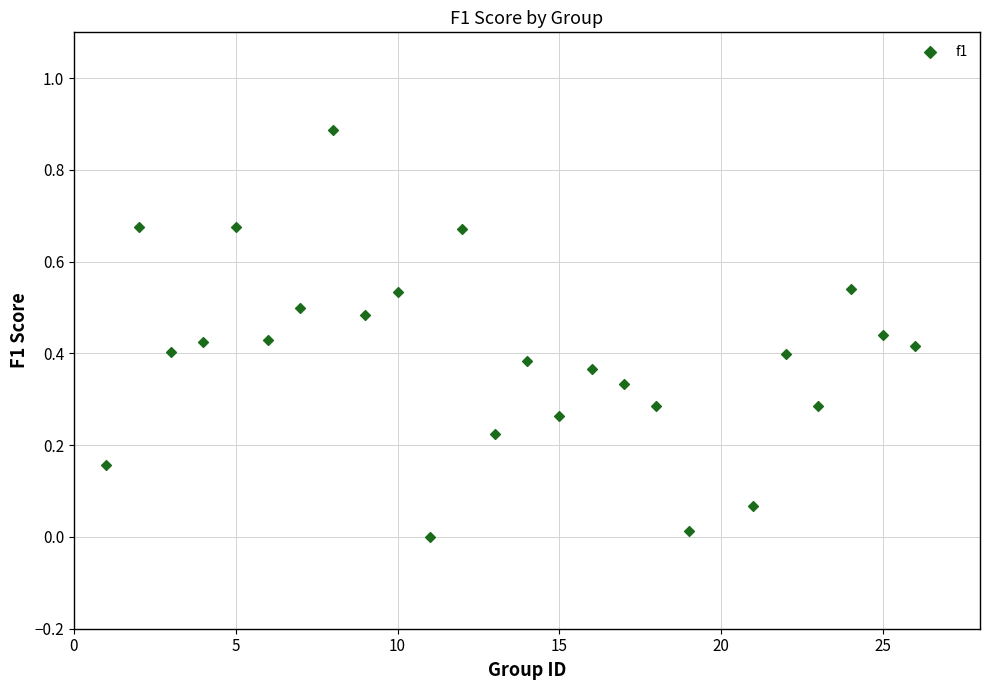

What is the range of X values (max minus min)?

25.0